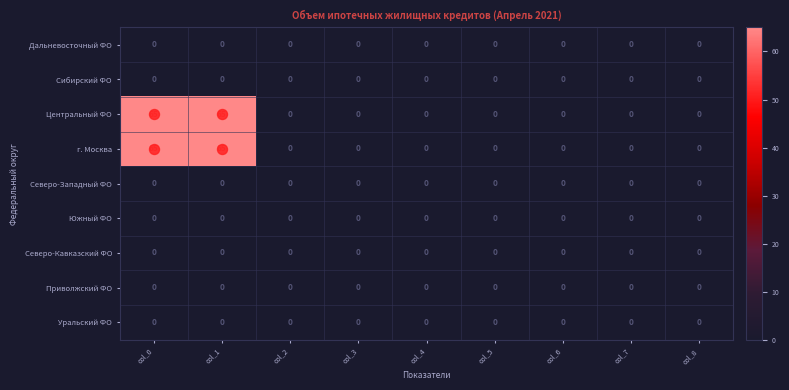

True or false: Уральский ФО has a value of 0 at col_2.

True